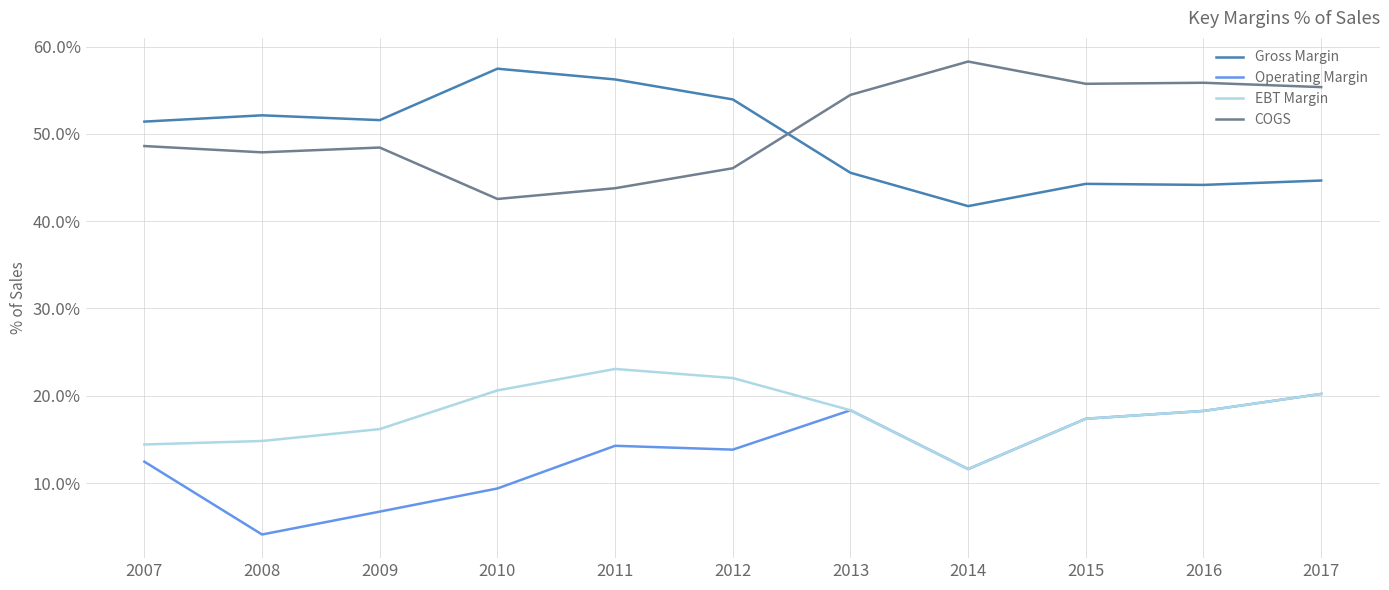

Rank the series by their maximum value, from highest to lowest.

COGS, Gross Margin, EBT Margin, Operating Margin